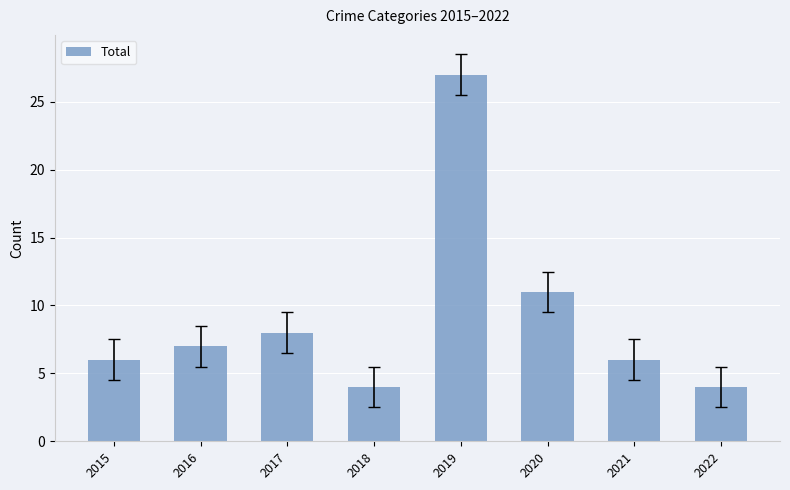

What is the sum of the values at 2021 and 2016?

13